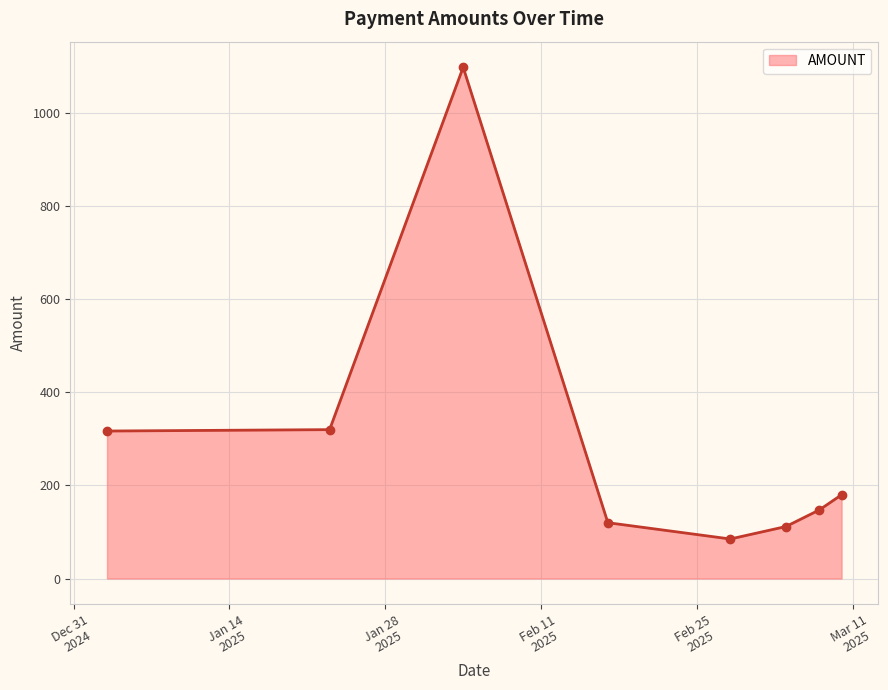

How many points are higher than both their immediate neighbors (excluding endpoints)?

1